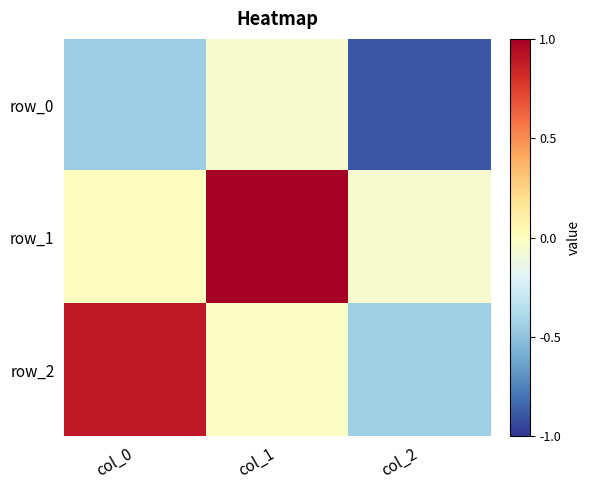

What is the sum of the row_0 values at col_1 and col_2?

-0.9